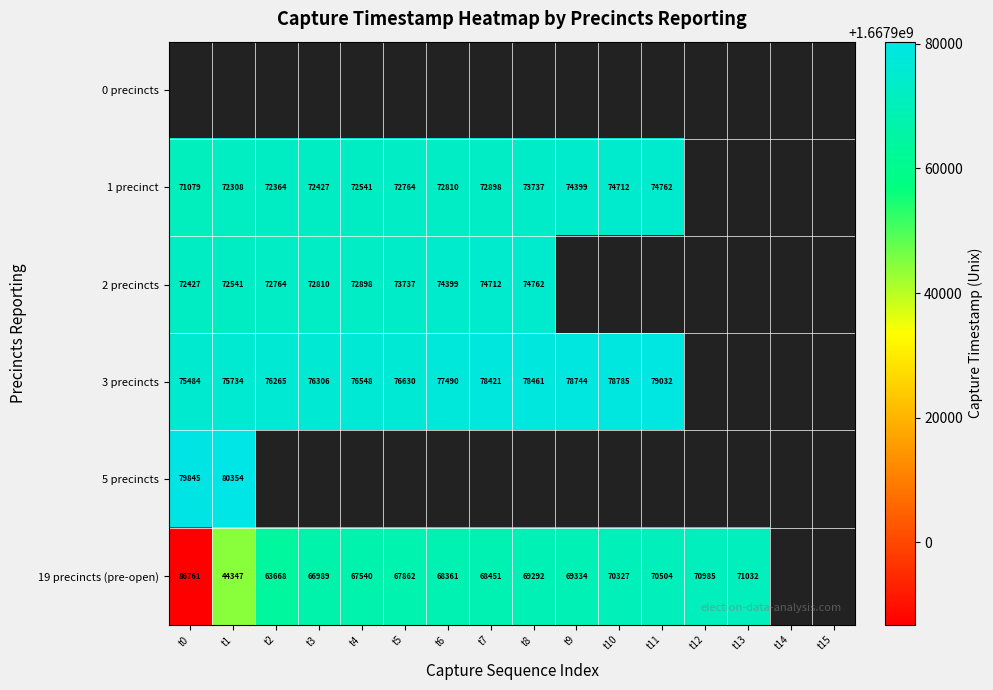

What is the sum of the 19 precincts (pre-open) values at t12 and t8?

140277